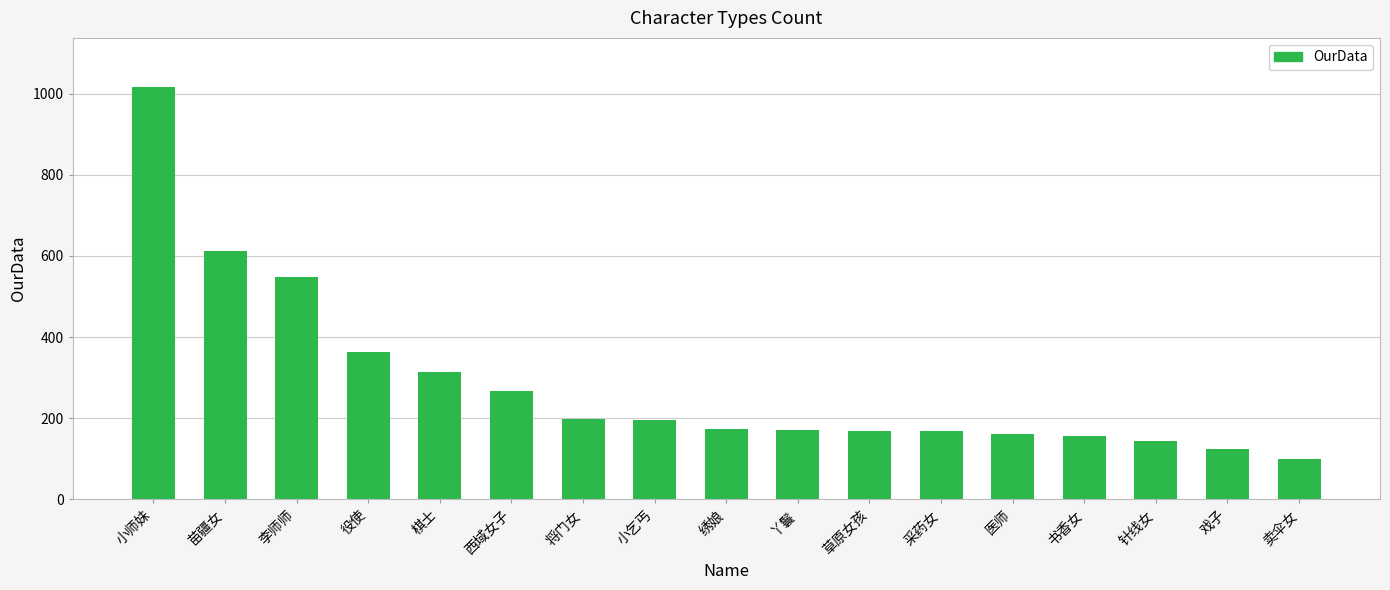

What is the maximum value shown in the chart?

1016